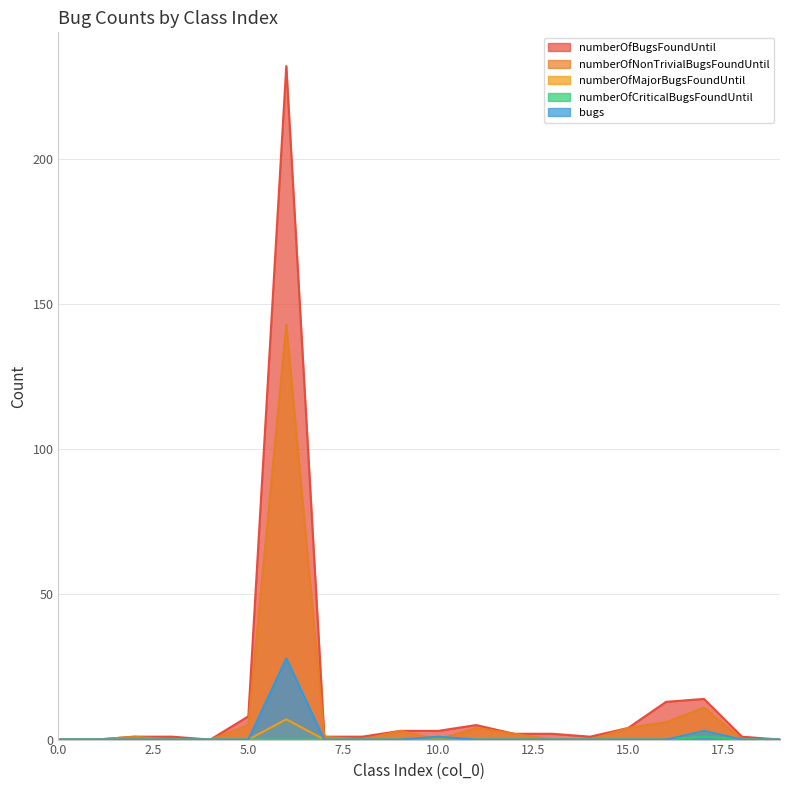

At which category is the sum across all series the highest?

6